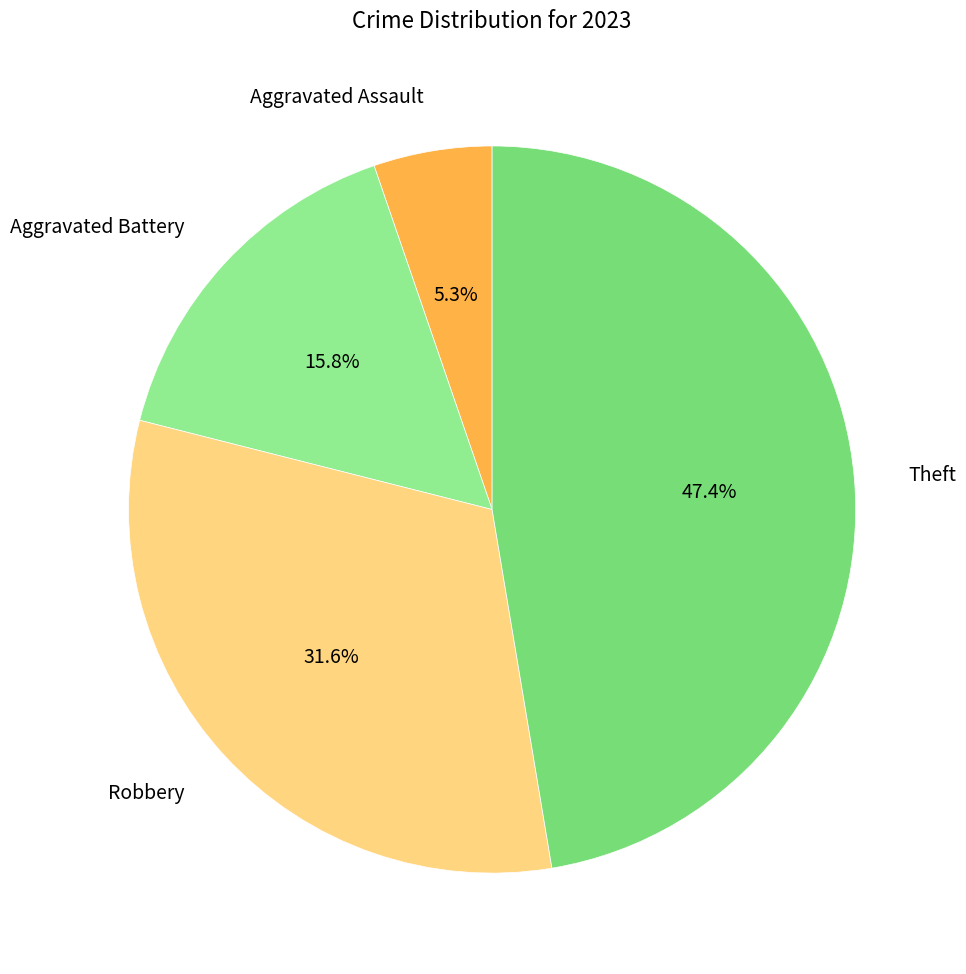

What is the largest slice in the pie chart?

Theft